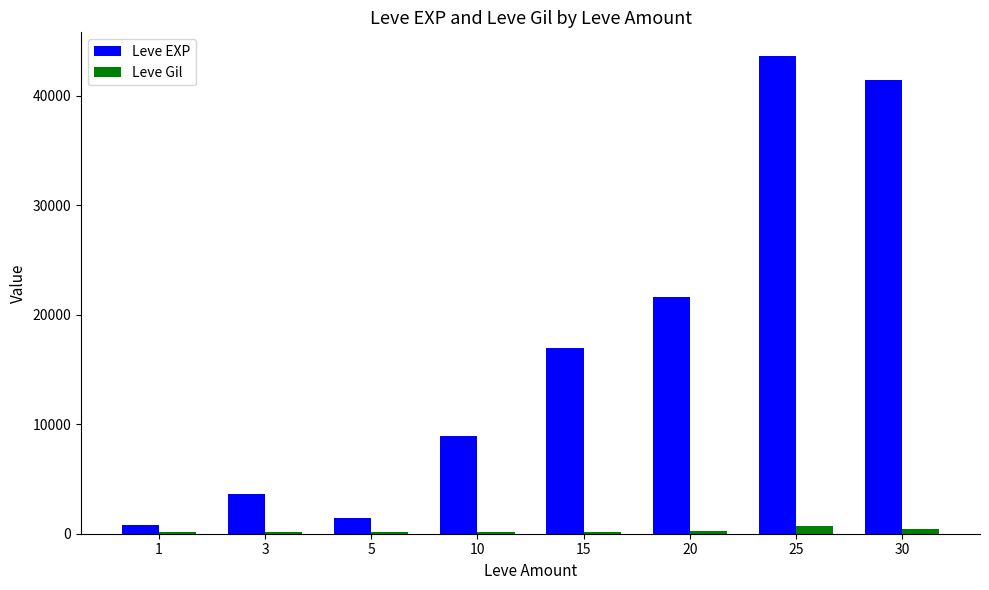

How many distinct data groups are displayed?

2